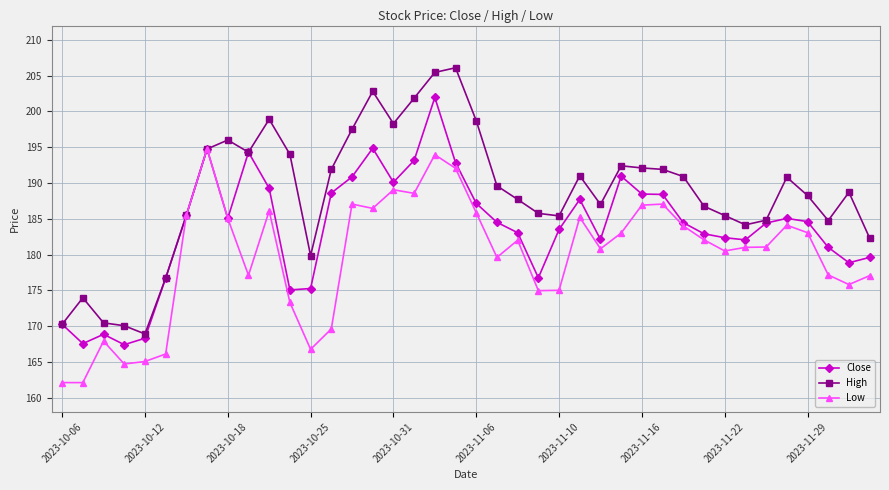

List the series in order of their overall mean, lowest first.

Low, Close, High